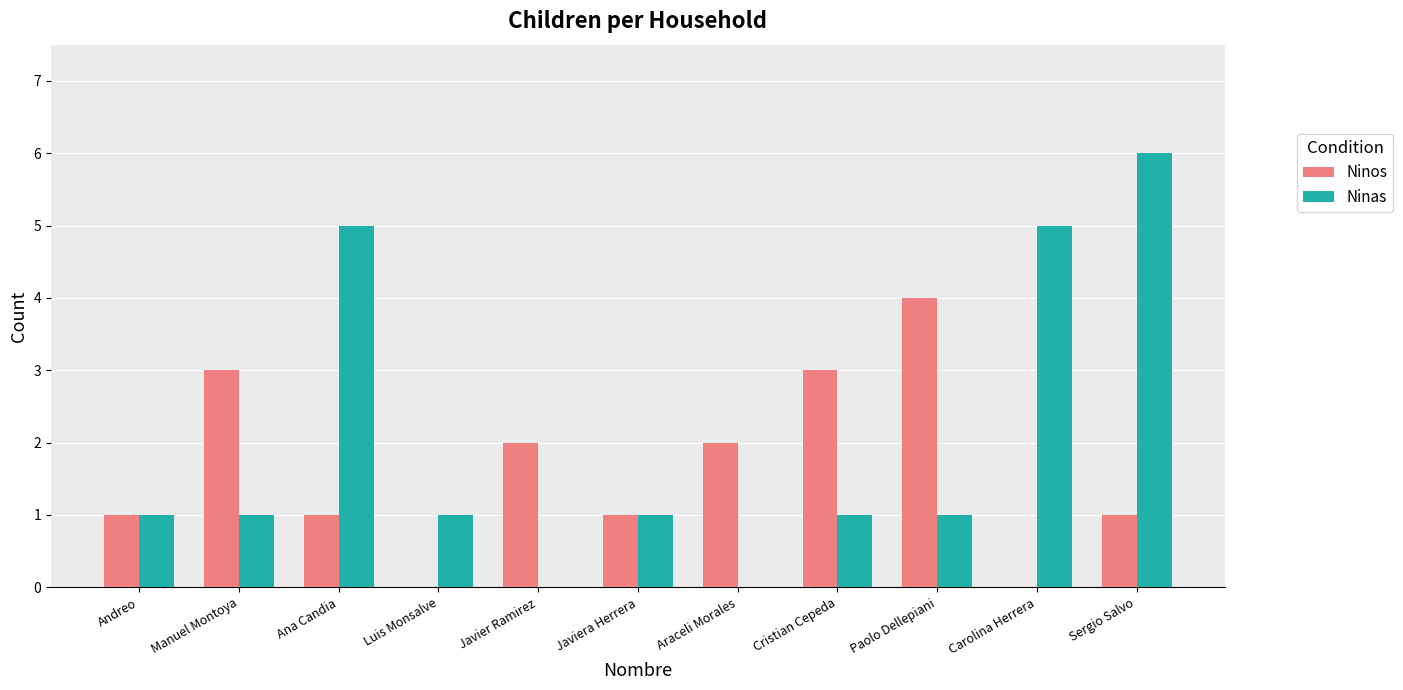

Which series changed the most between Ana Candia and Cristian Cepeda?

Ninas